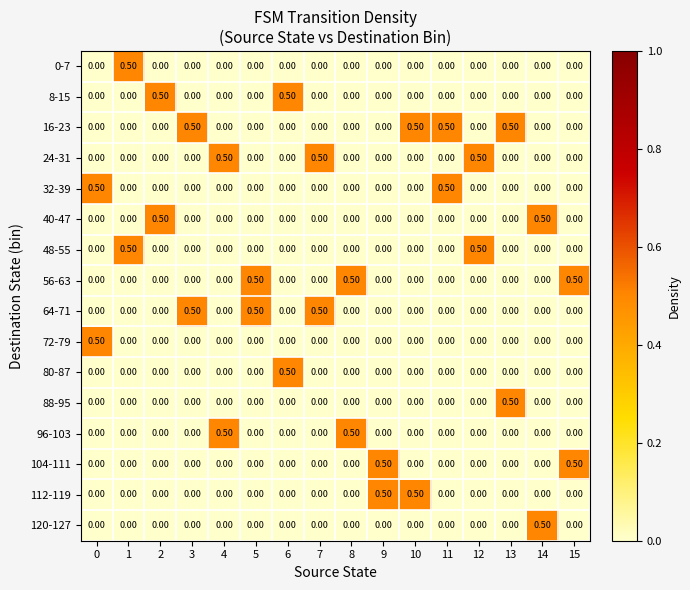

What is the spread (max minus min) of values at 10?

0.5